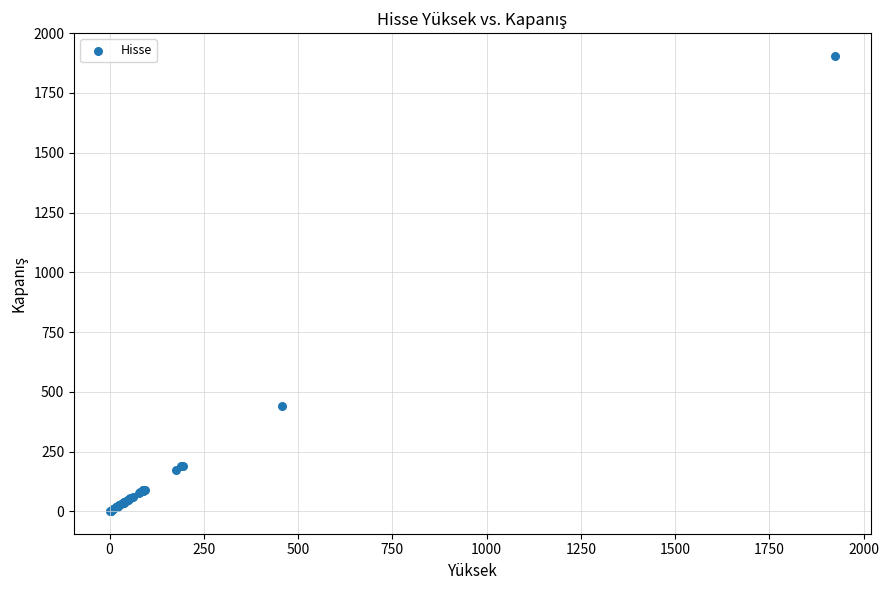

What Y value in the scatter plot is closest to 953?

442.5